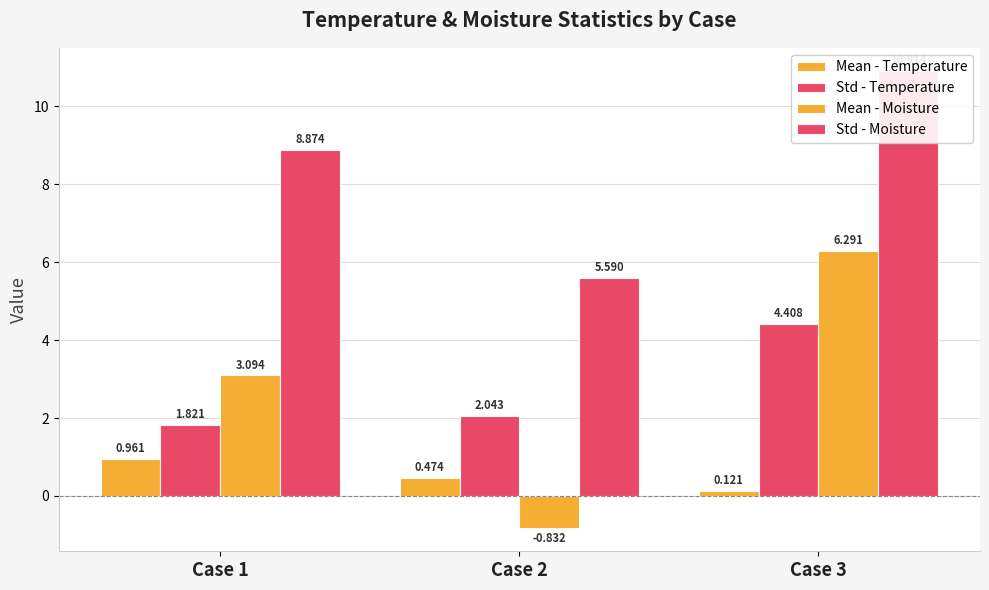

At Case 2, list the series in order from largest to smallest.

Std - Moisture, Std - Temperature, Mean - Temperature, Mean - Moisture